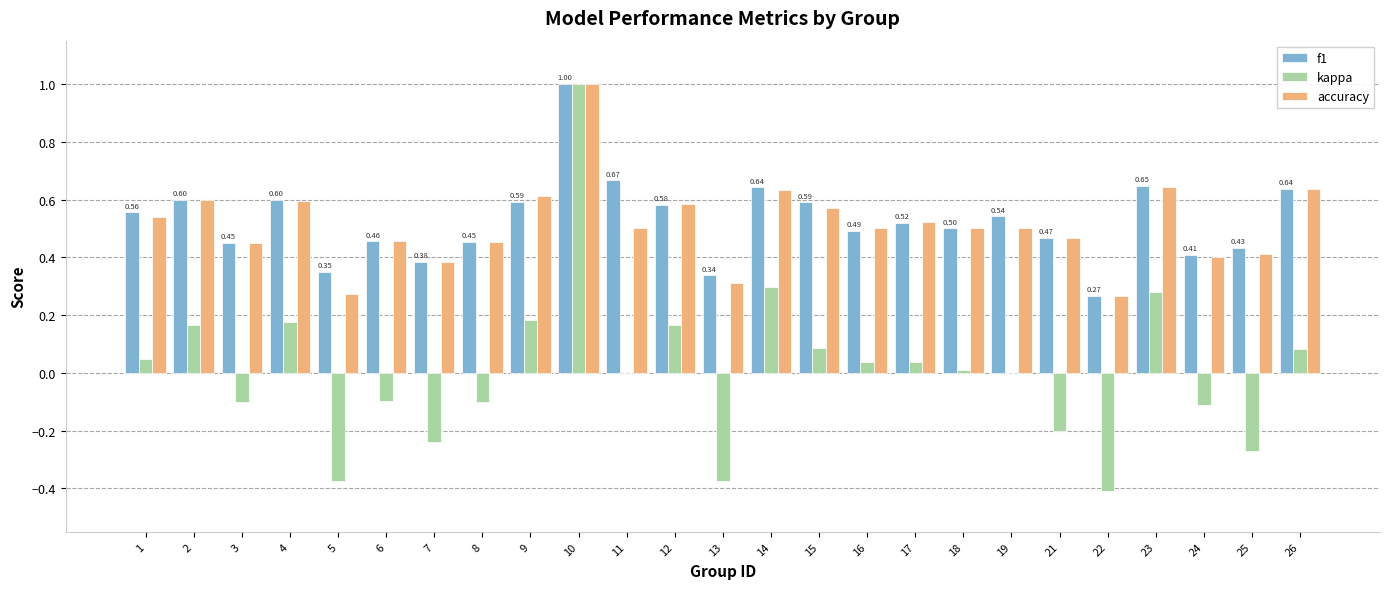

Is it true that kappa equals -0.1 at 6?

True